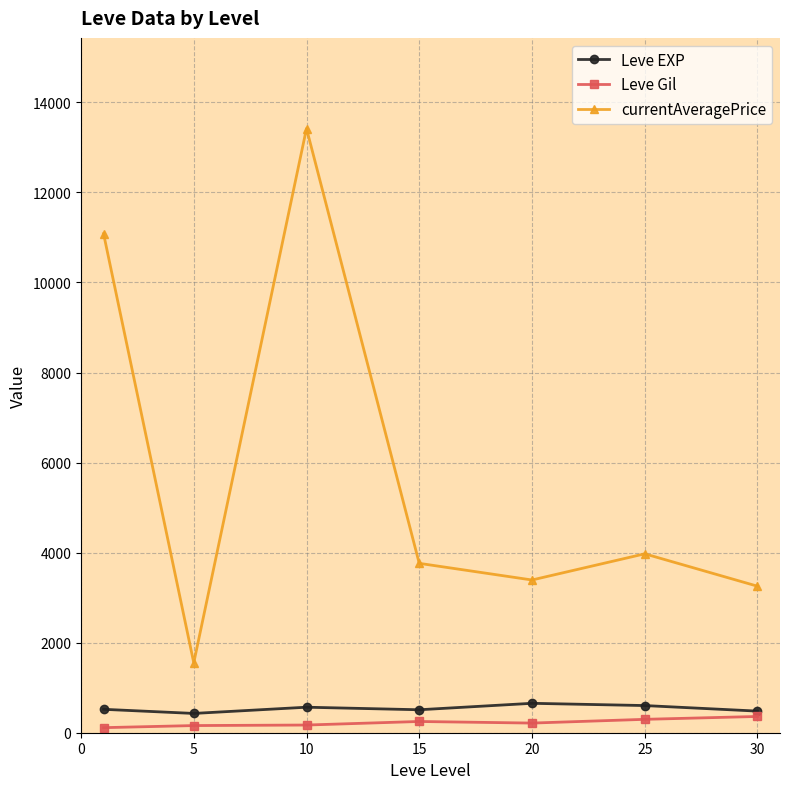

What is the smallest value displayed?

112.3